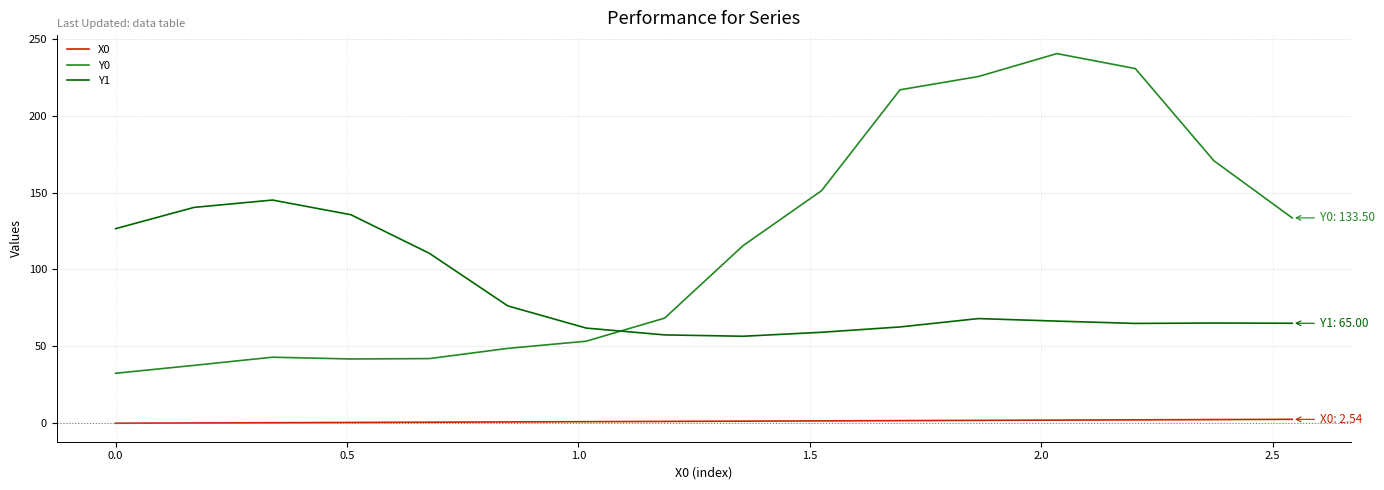

Which series has the largest total across all categories?

Y0